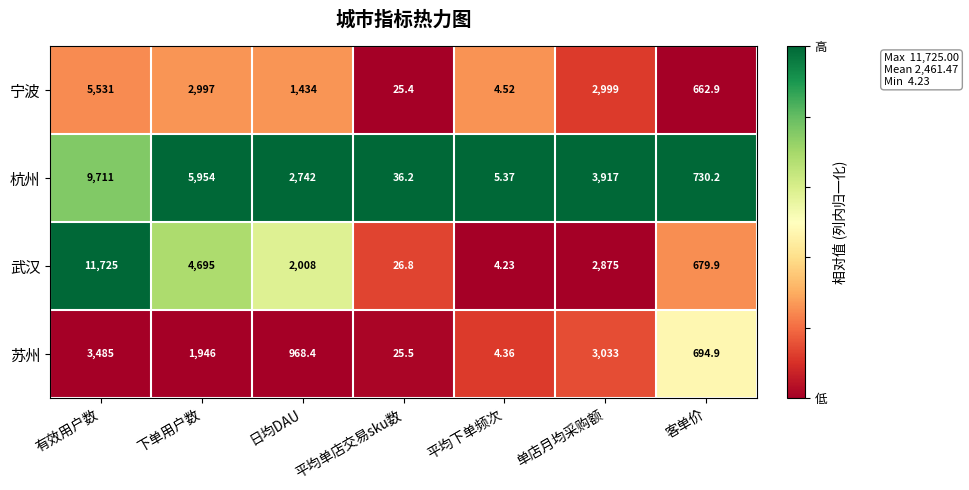

How many distinct data groups are displayed?

4